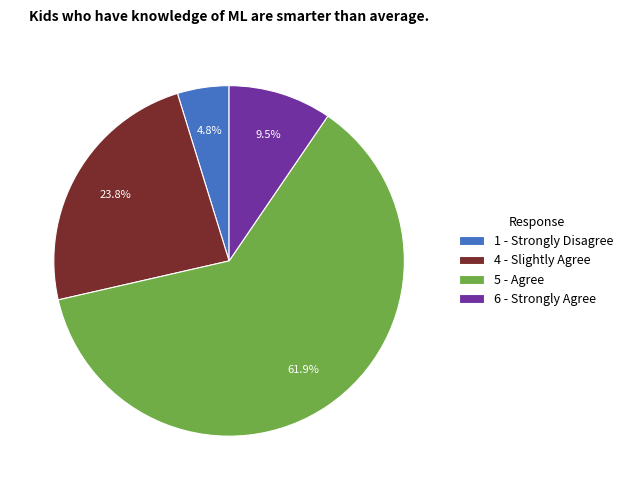

What percentage is the 5 - Agree slice, to the nearest percent?

62%